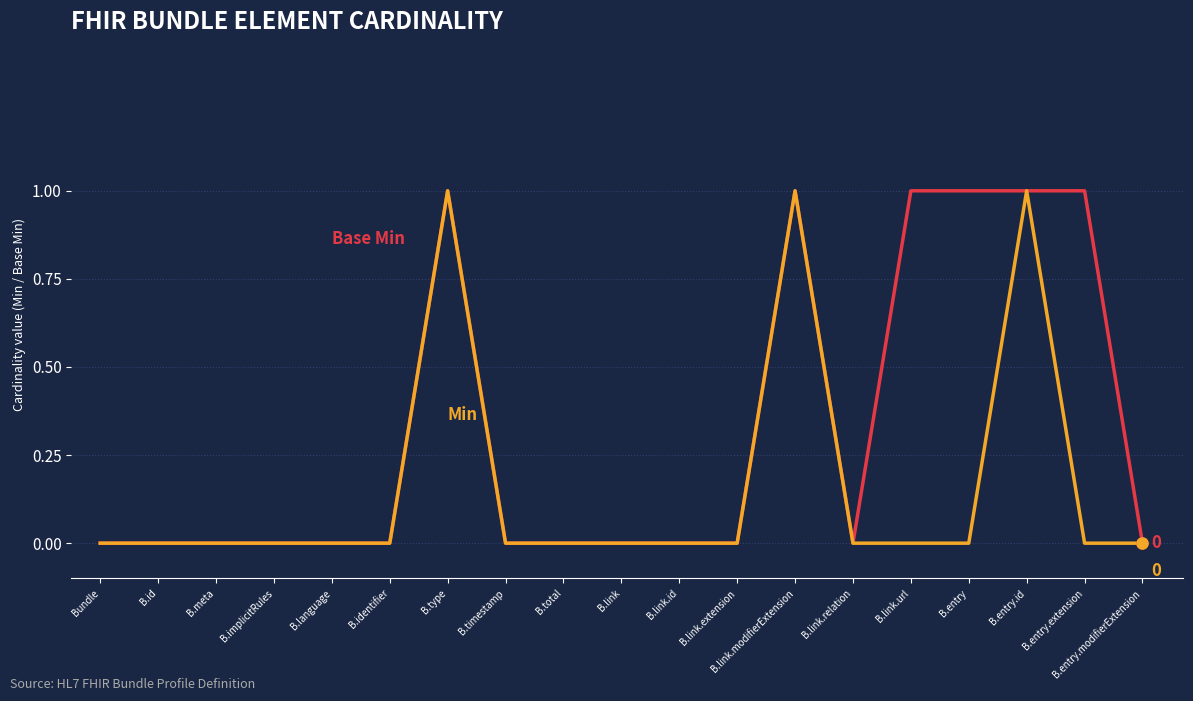

Reading left to right, extract all data points from this chart.

Min: 0	0	0	0	0	0	1	0	0	0	0	0	1	0	1	1	1	1	0
Base Min: 0	0	0	0	0	0	1	0	0	0	0	0	1	0	0	0	1	0	0